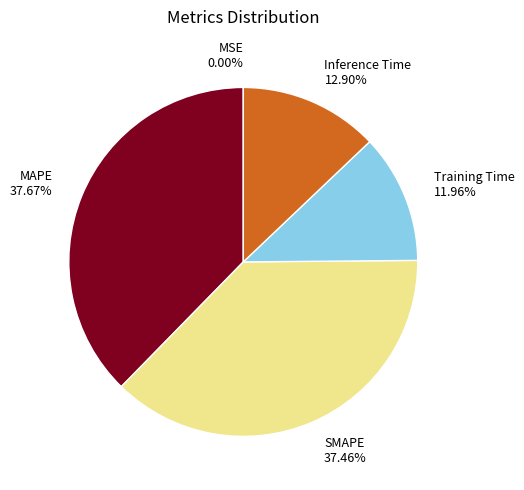

Is the sum of MAPE and Inference Time greater than half?

Yes